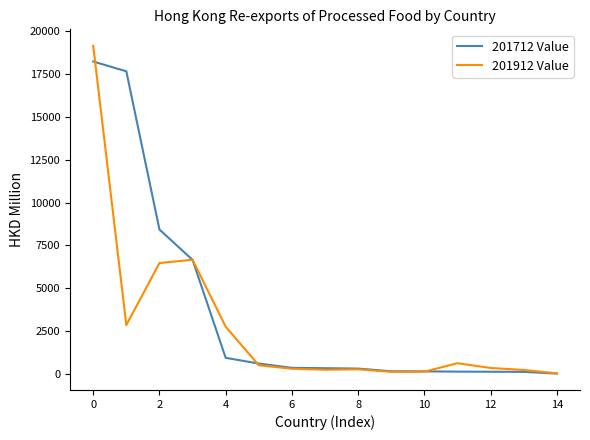

What is the maximum value for 201712 Value?

18217.6